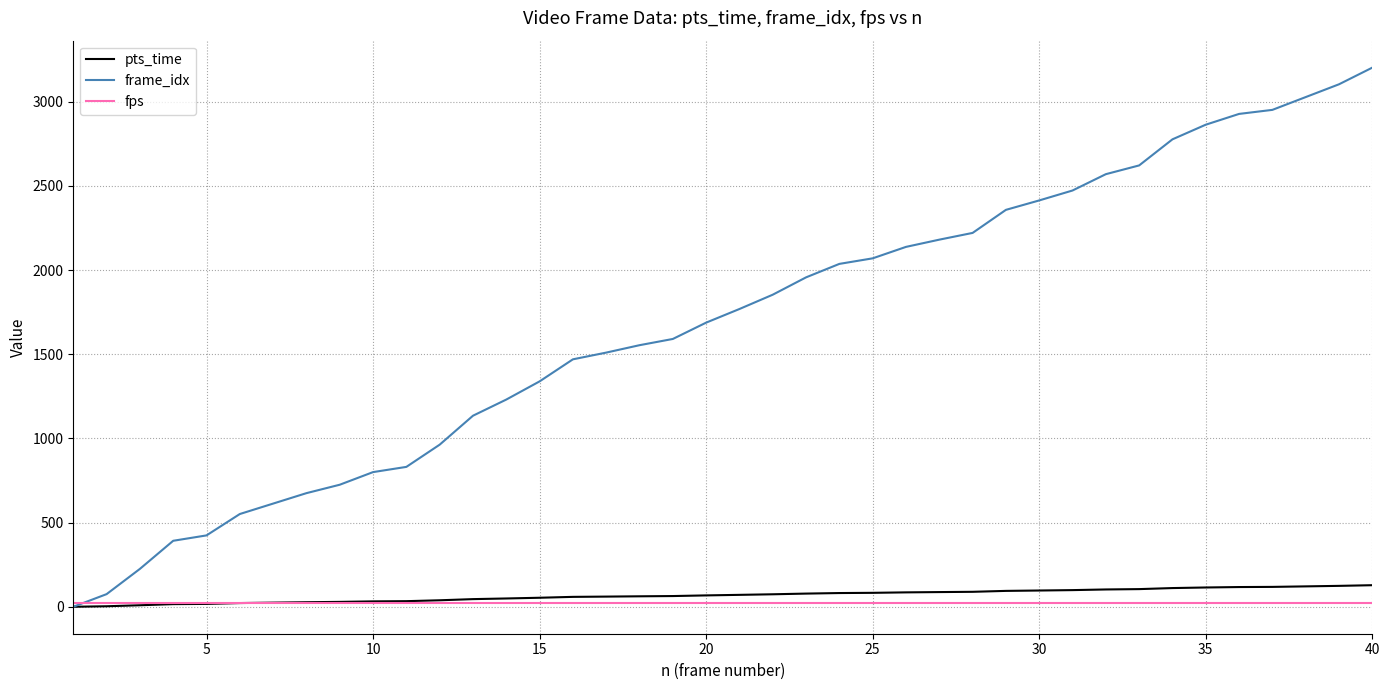

List the series in order of their peak value, lowest first.

fps, pts_time, frame_idx